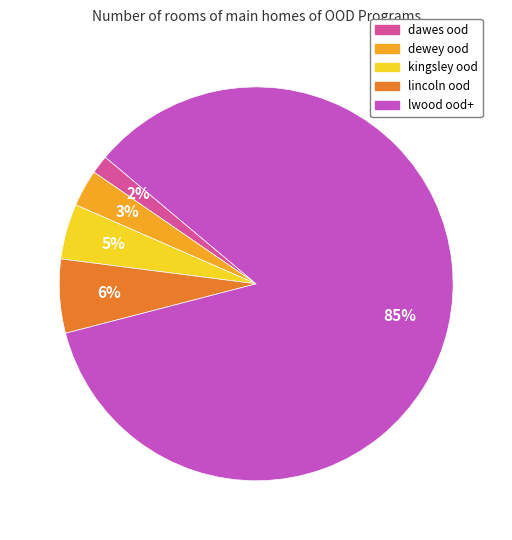

Is there any slice that represents more than half of the pie?

Yes